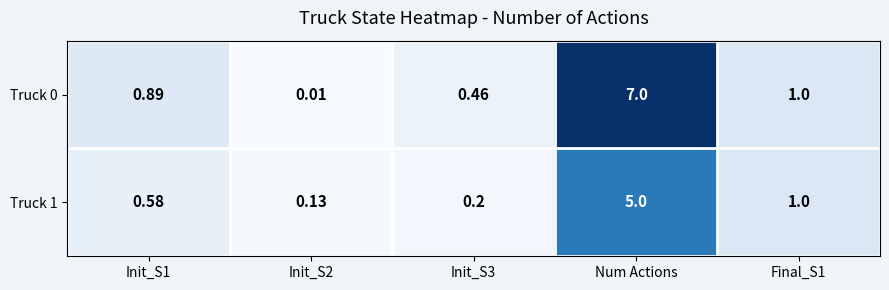

At which category does the chart reach its peak across all series?

Num Actions